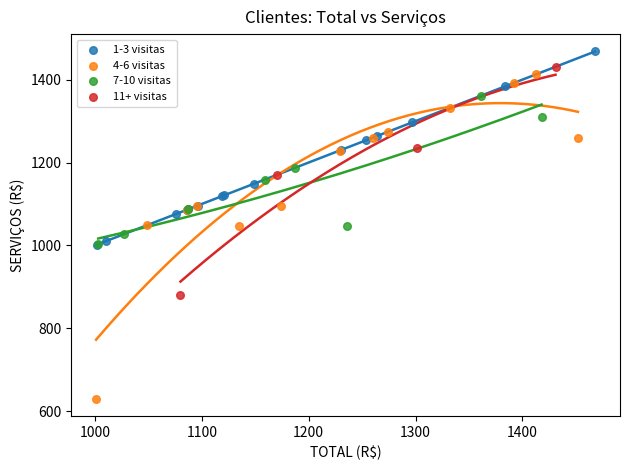

Which series has the widest spread of Y values?

4-6 visitas